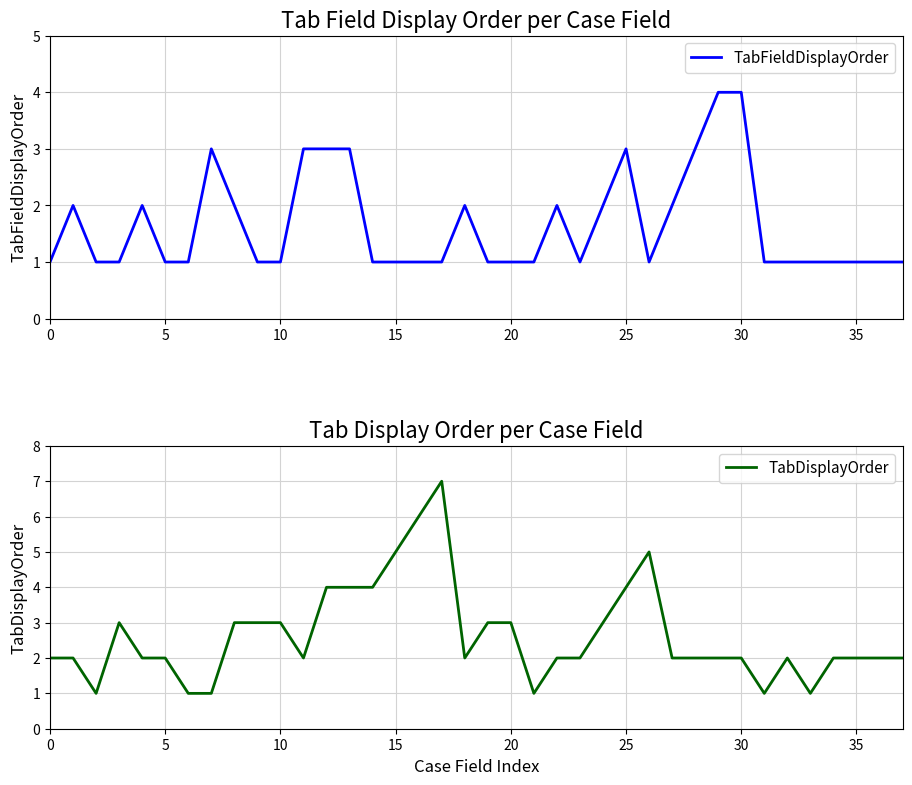

What is the difference between the maximum and minimum values in the TabFieldDisplayOrder series?

3